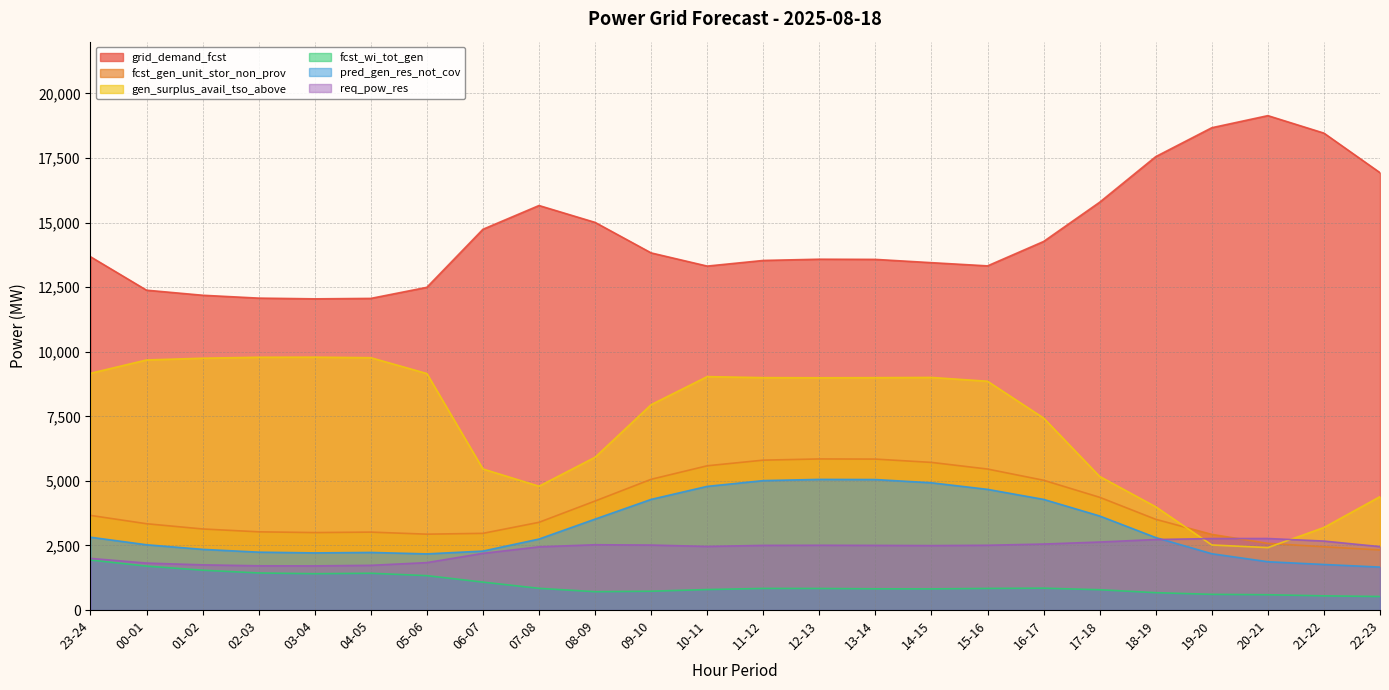

Is the value of fcst_wi_tot_gen at 23-24 greater than the value of fcst_gen_unit_stor_non_prov at 17-18?

No